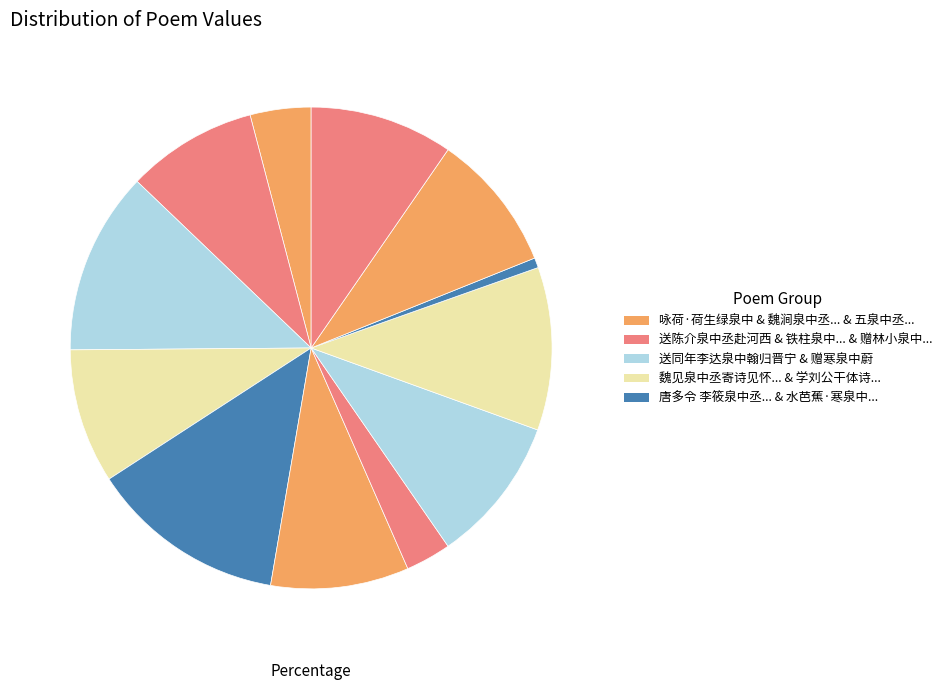

How many slices are in this pie chart?

12